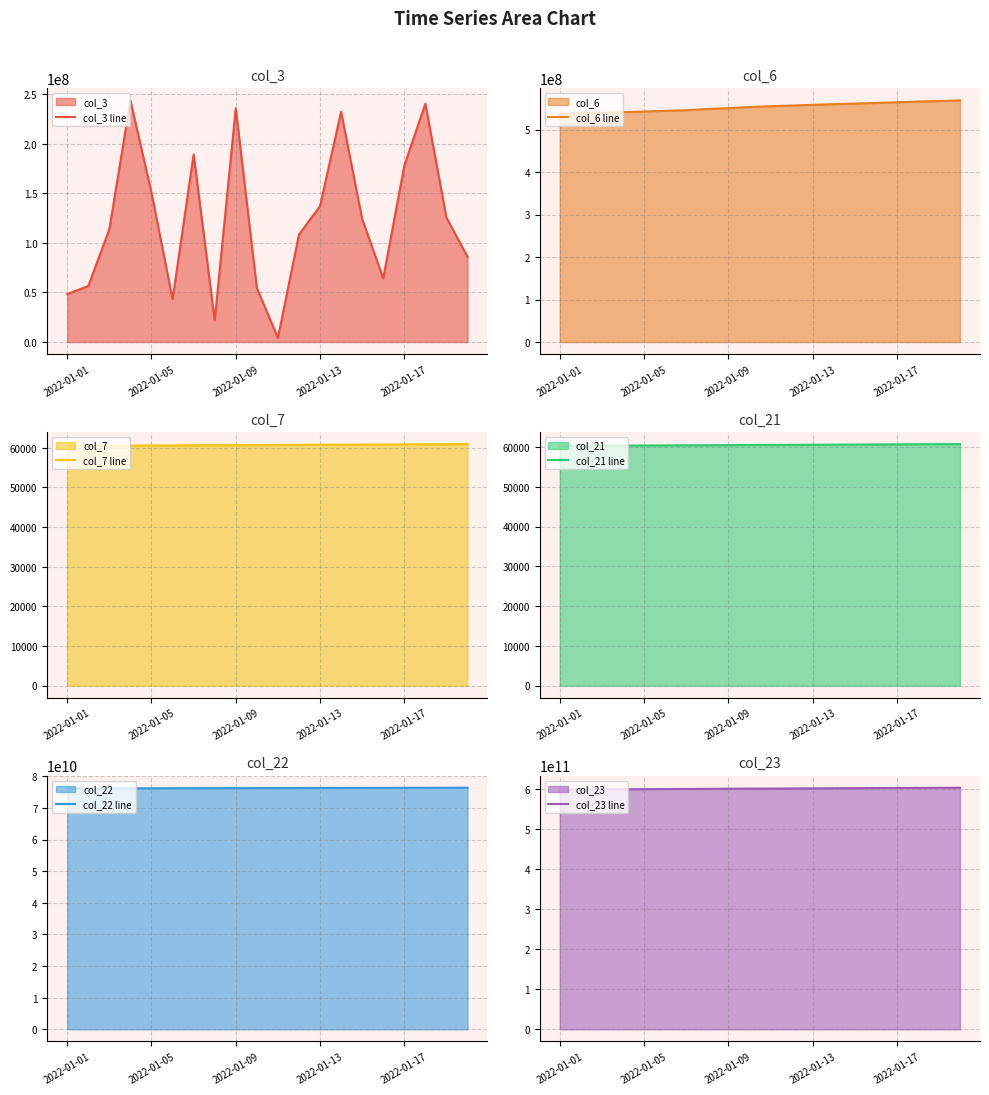

The value of col_23 line at 2022-01-01 is 850647936103. True or false?

False